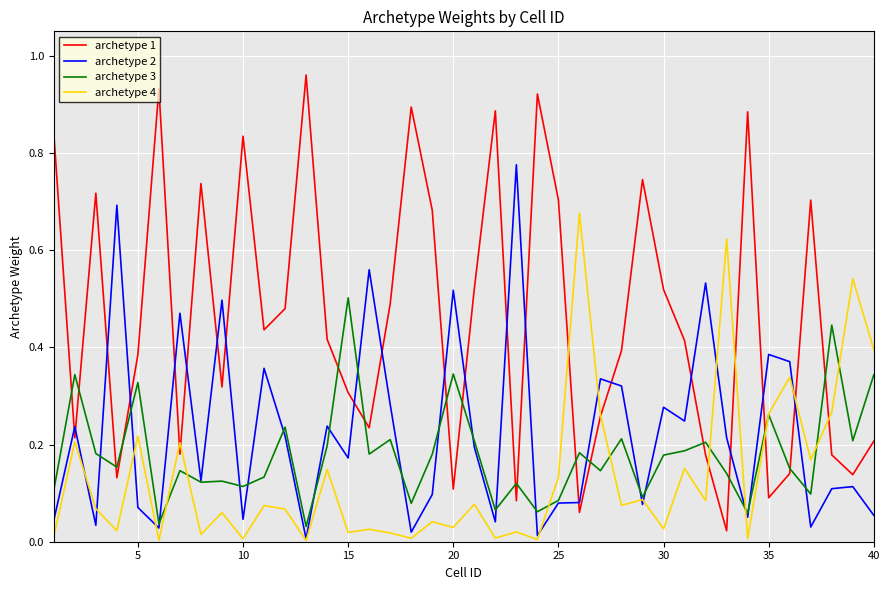

Which series ends up on top after the final intersection of archetype 1 and archetype 2?

archetype 1